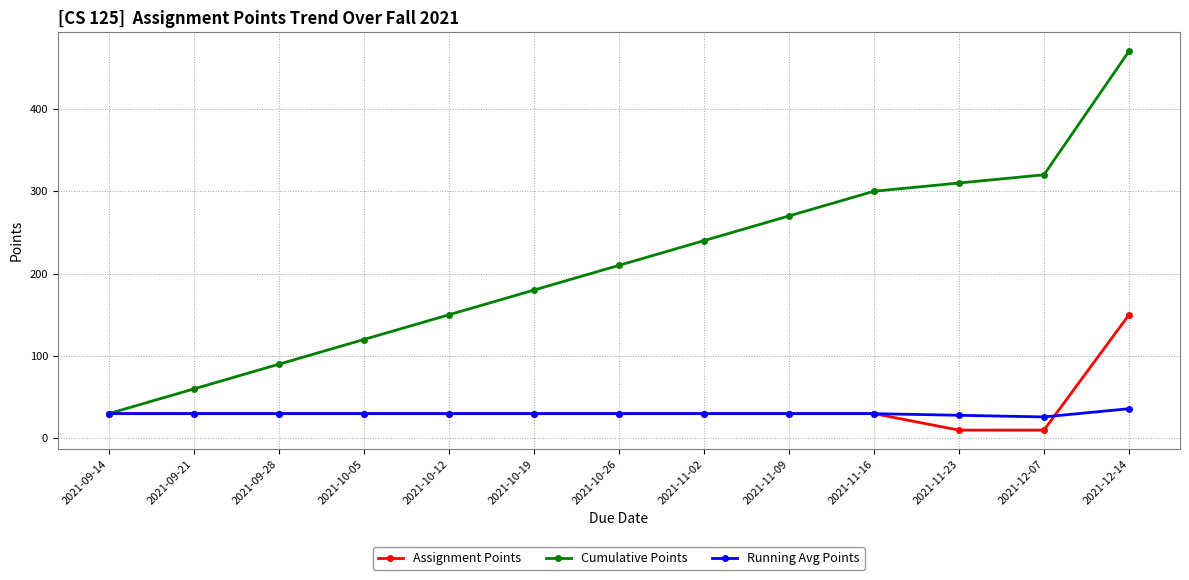

What is the label of the 6th point from the left?

2021-10-19